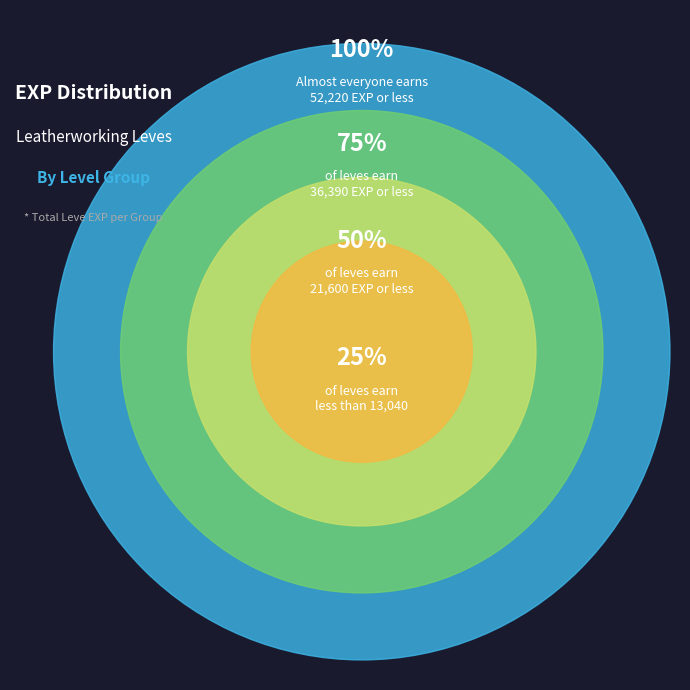

The 15 slice represents 10% of the pie. True or false?

False